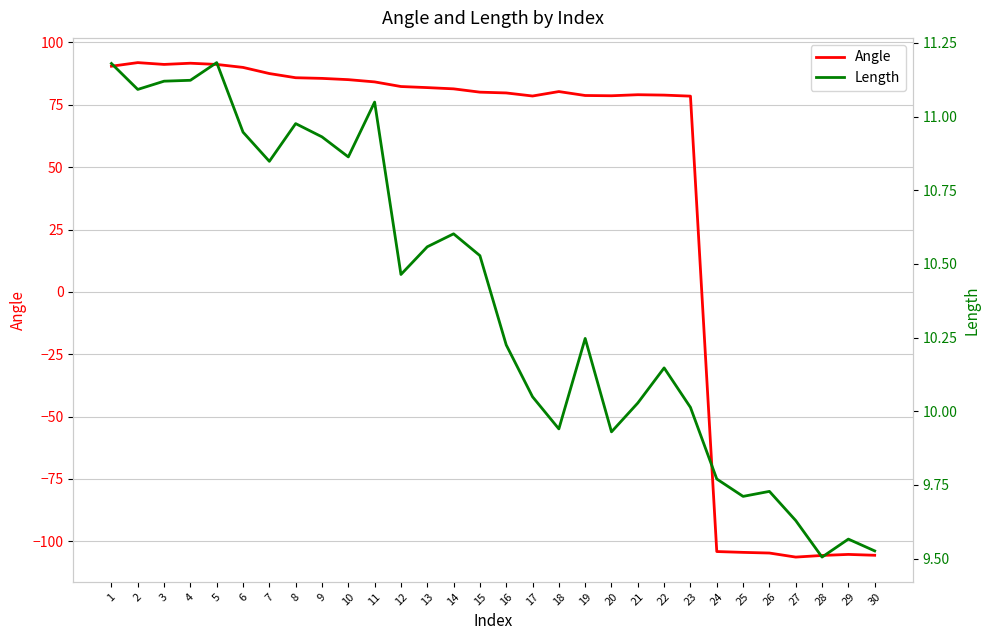

Is it true that Angle equals 146.1 at 3?

False